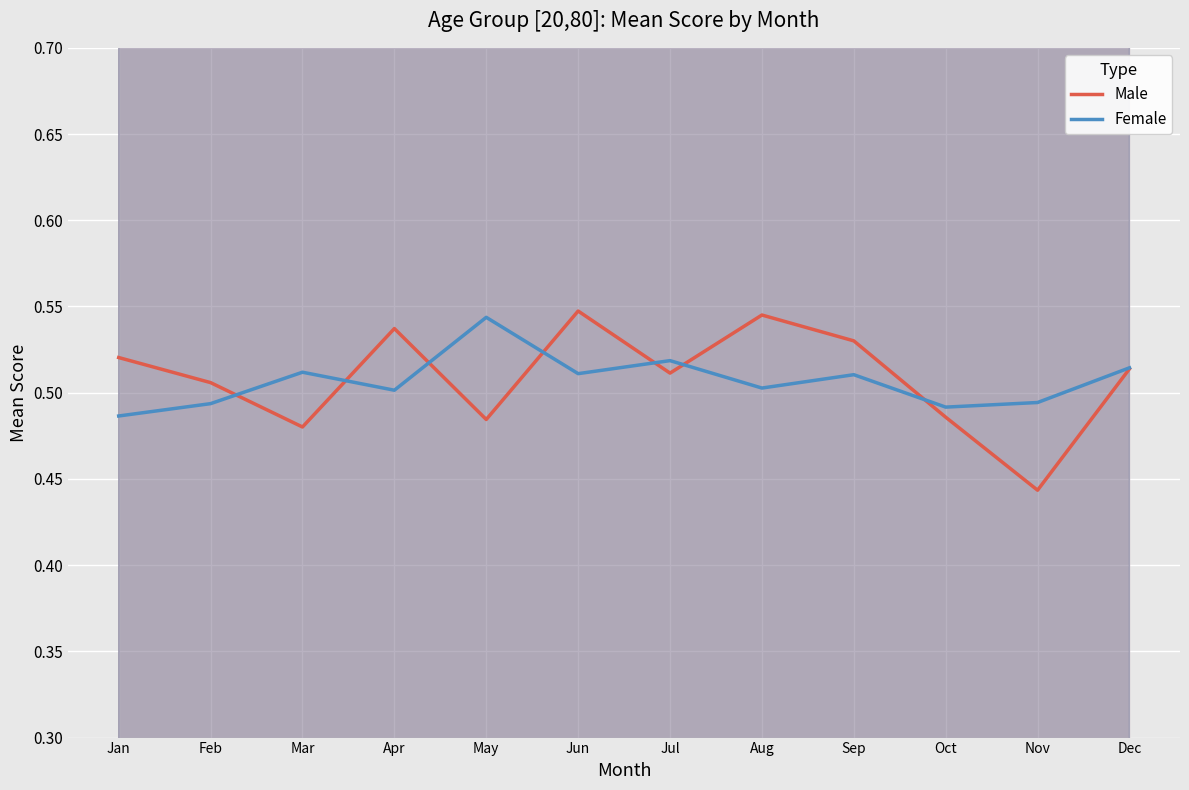

How many lines are shown in the chart?

2